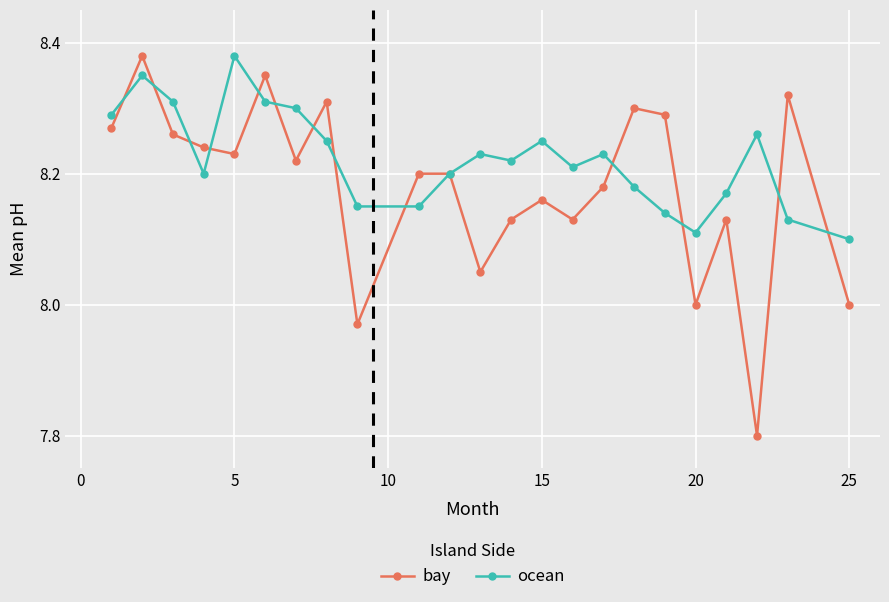

True or false: bay has more than 2 points higher than both neighbors.

True